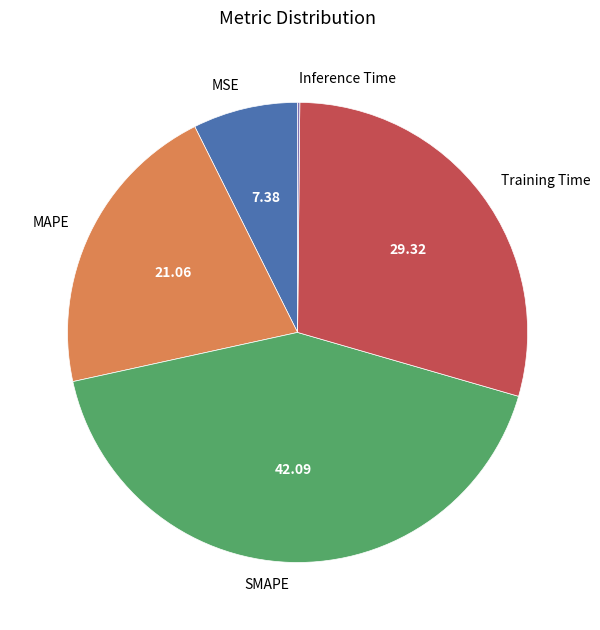

Which category has the biggest portion of the pie?

SMAPE